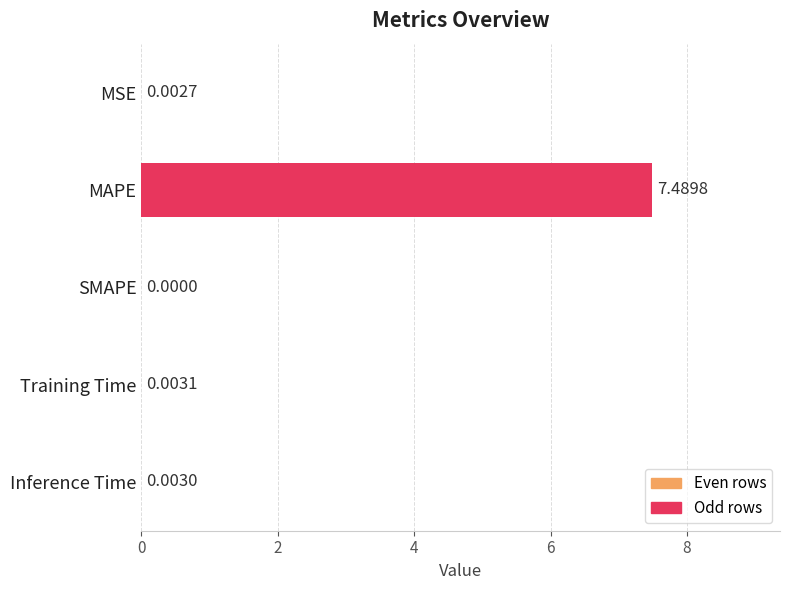

At which label is the value closest to 3?

Training Time